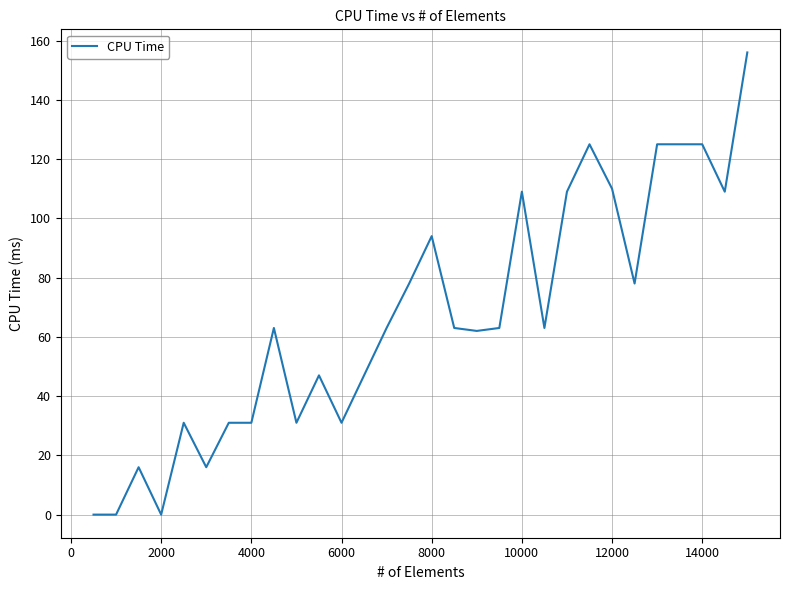

Does the chart display data point markers on the line(s)?

No